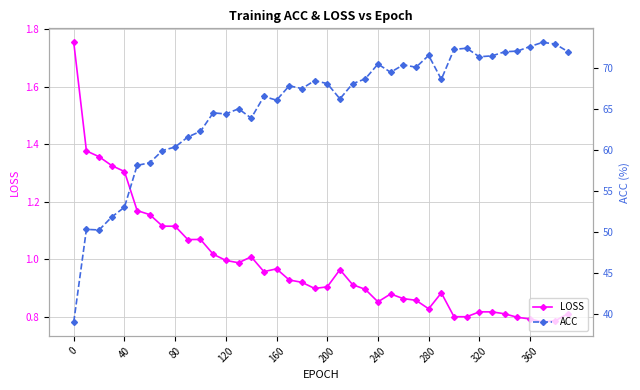

At how many categories does at least one series exceed 57?

35